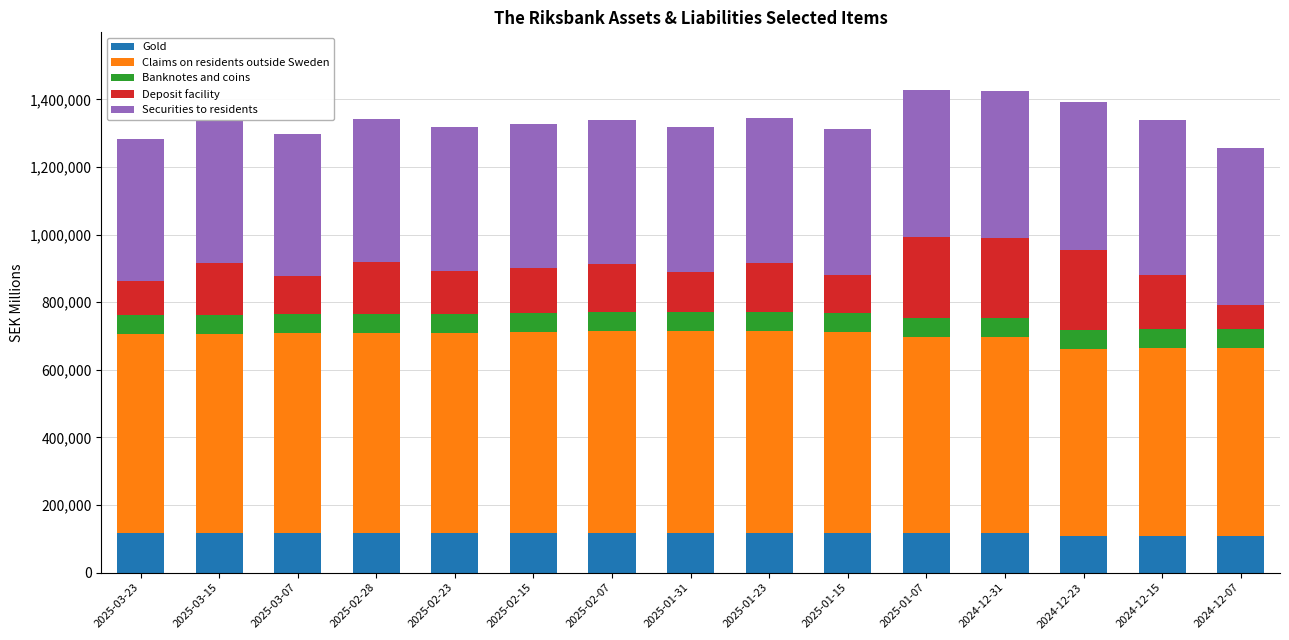

What is the total value across all series at 2024-12-15?

1339948